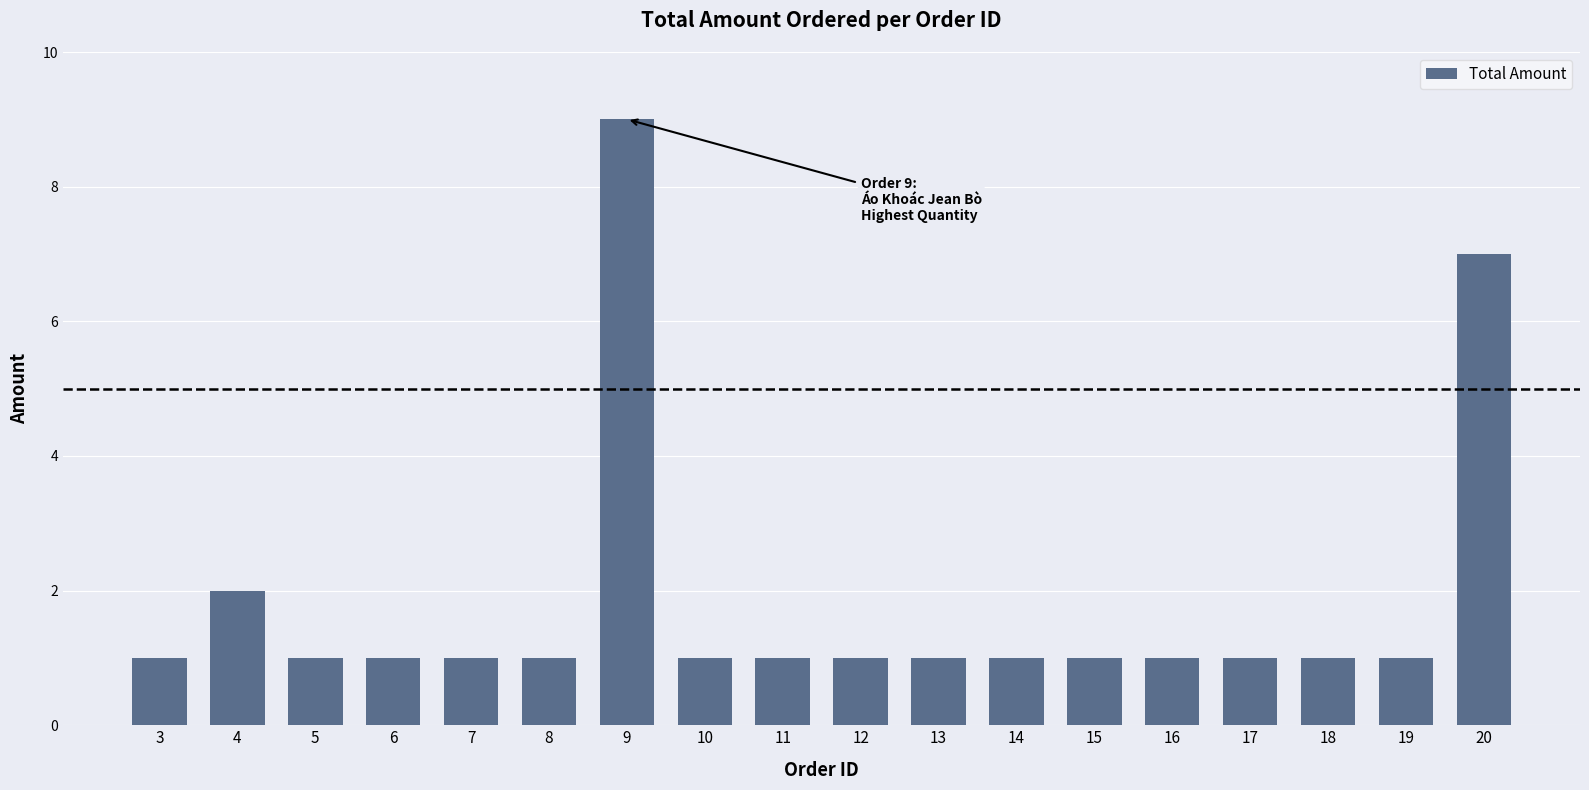

What is the sum of all values?

33